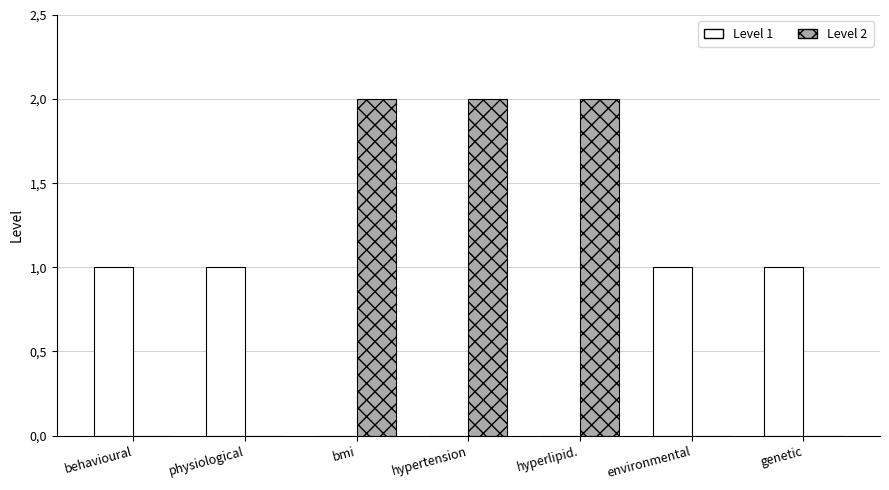

Where is Level 2 nearest to the value 1?

behavioural